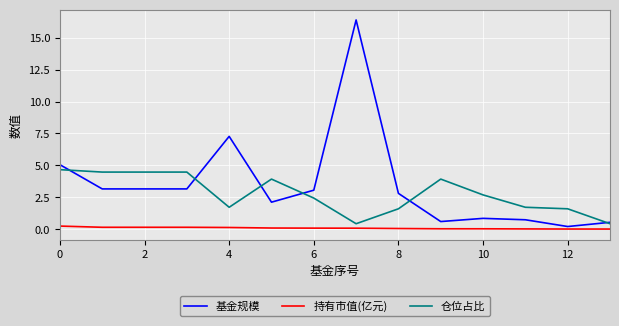

True or false: 持有市值(亿元) and 仓位占比 intersect in this chart.

False